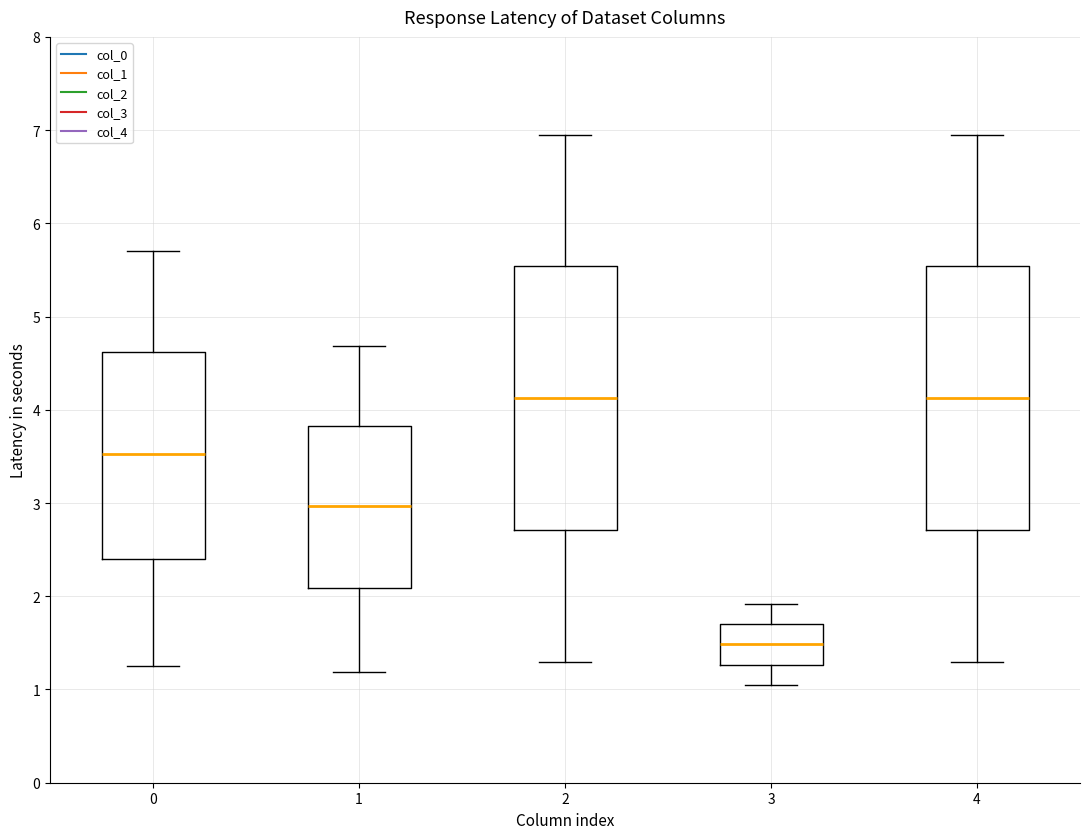

Reading left to right, read every box against the y-axis: the position of its median line, the range the box covers, and the ends of its whiskers. The values are not printed on the chart, so give them approximately, as read against the axis.

0: median 3.5, box 2.4 to 4.6, whiskers 1.2 to 5.7
1: median 3.0, box 2.1 to 3.8, whiskers 1.2 to 4.7
2: median 4.1, box 2.7 to 5.5, whiskers 1.3 to 6.9
3: median 1.5, box 1.3 to 1.7, whiskers 1.0 to 1.9
4: median 4.1, box 2.7 to 5.5, whiskers 1.3 to 6.9